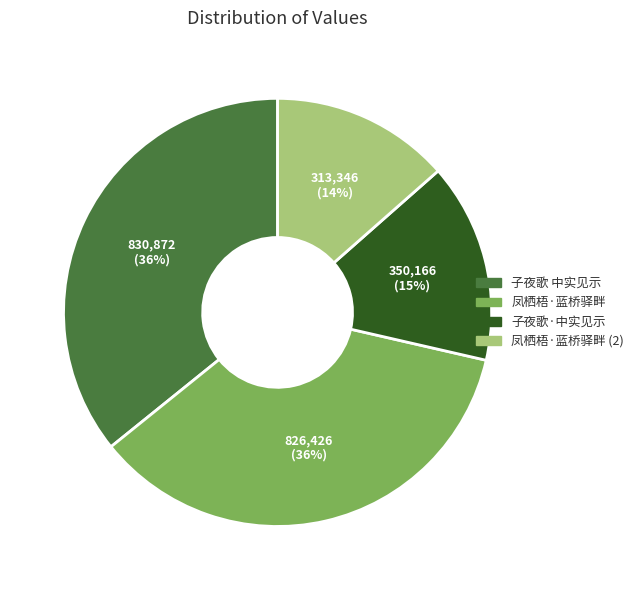

Do 凤栖梧·蓝桥驿畔 (2) and 子夜歌·中实见示 together represent more than half of the pie?

No